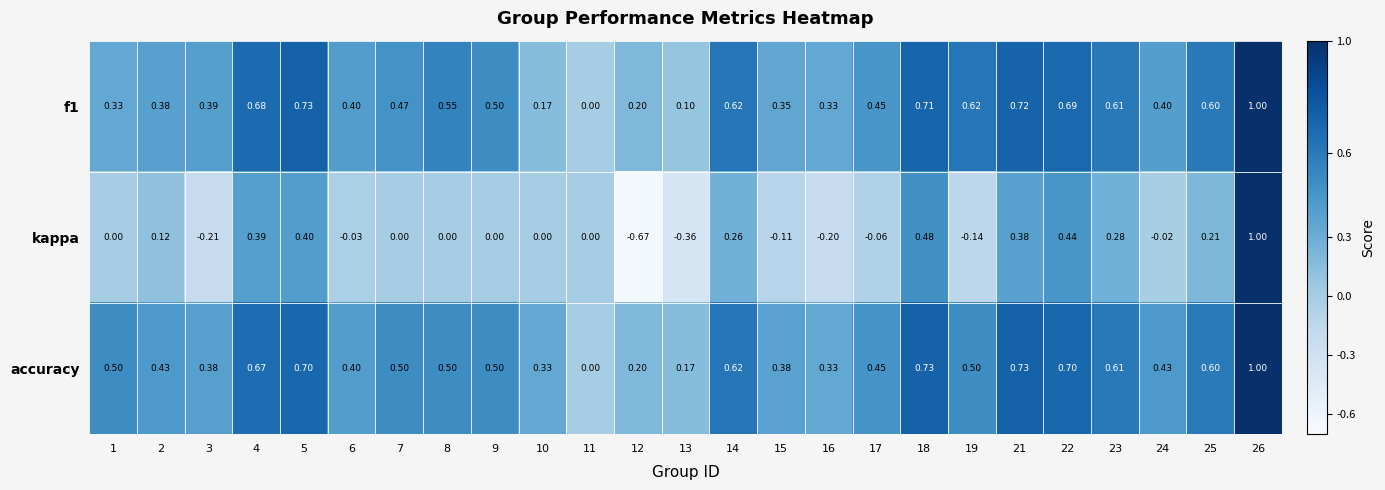

Between 5 and 9, which series saw the biggest shift?

kappa